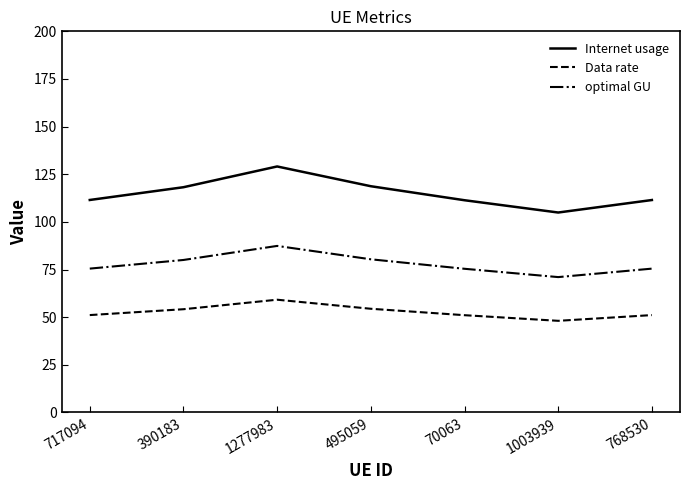

The Data rate series shows 80.1 at 1277983. True or false?

False